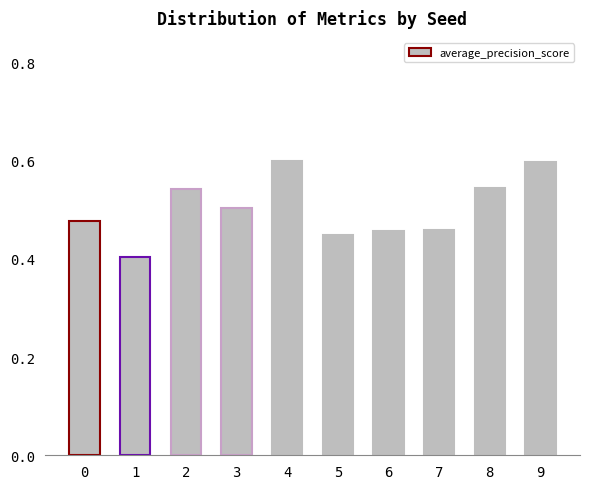

How many bars are there in total?

10